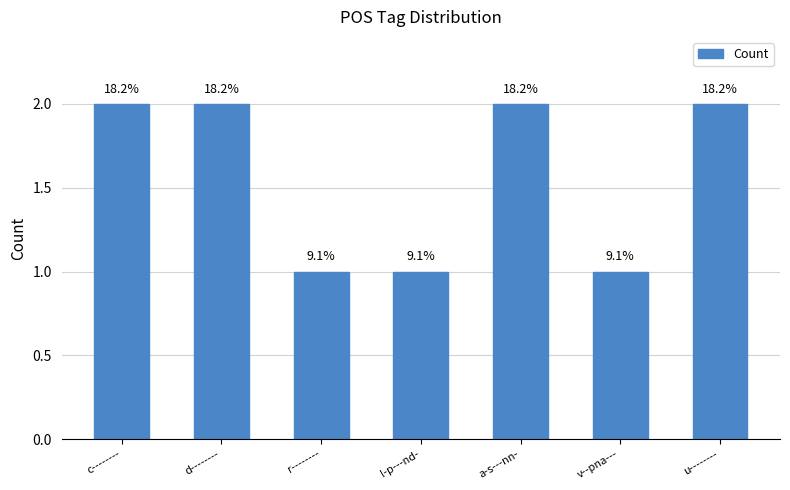

What is the change in value from r-------- to u--------?

+1